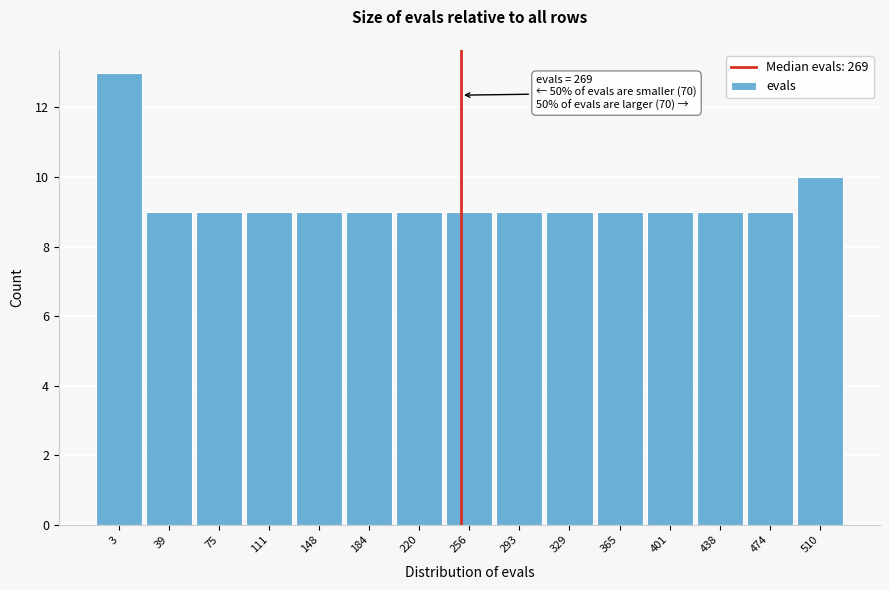

Reading right to left, transcribe all the data shown in this chart.

510=10	474=9	438=9	401=9	365=9	329=9	293=9	256=9	220=9	184=9	148=9	111=9	75=9	39=9	3=13